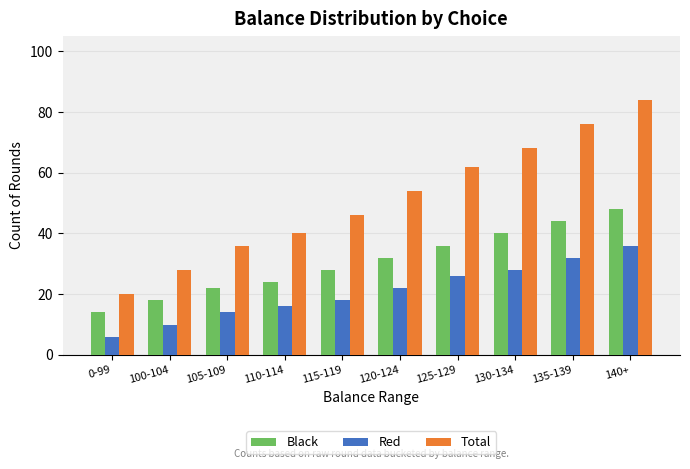

At how many categories does at least one series exceed 7?

10